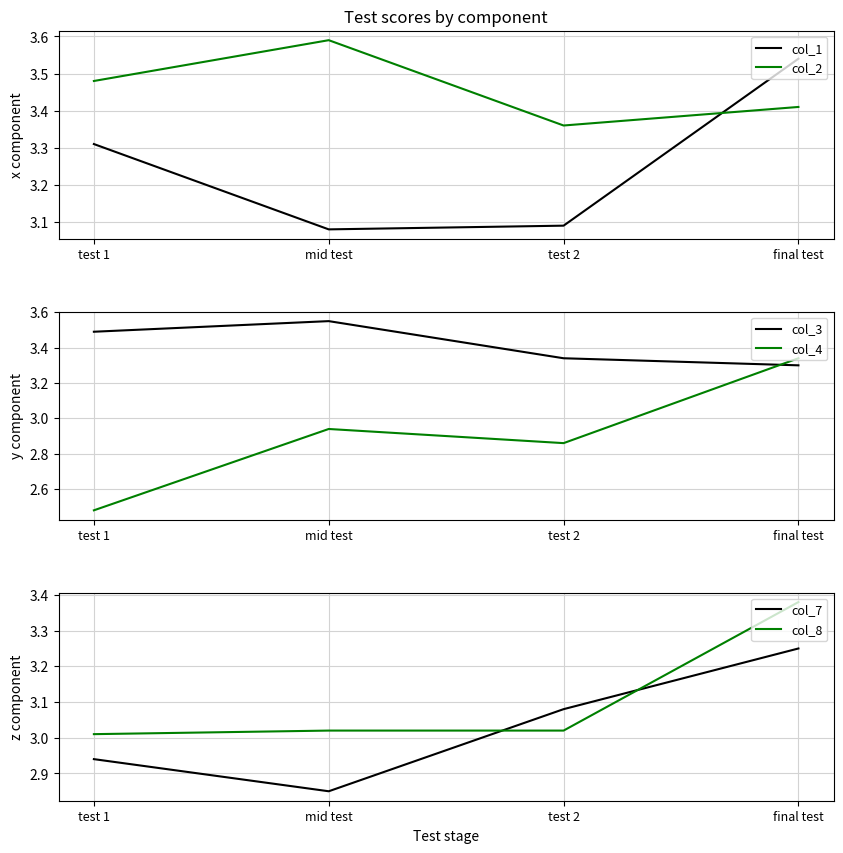

Rank the series by their maximum value, from lowest to highest.

col_7, col_4, col_8, col_1, col_3, col_2